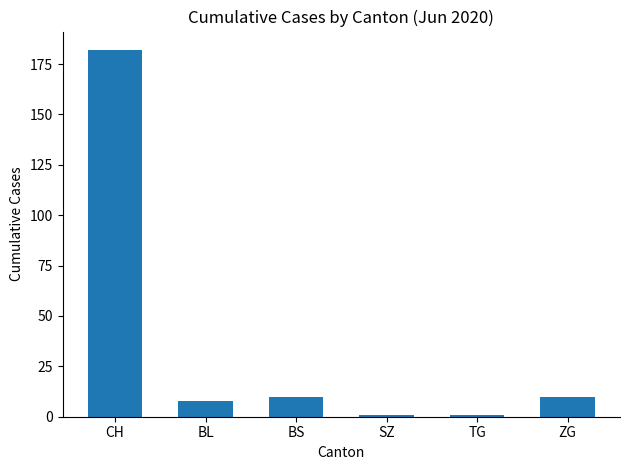

What is the change in value from CH to SZ?

-181